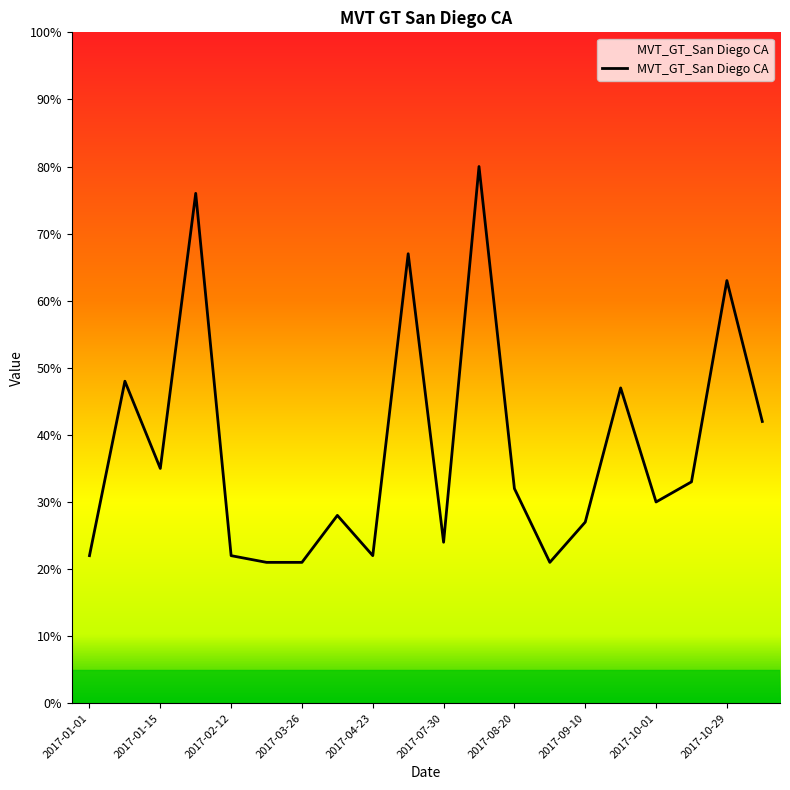

What is the smallest value displayed?

21